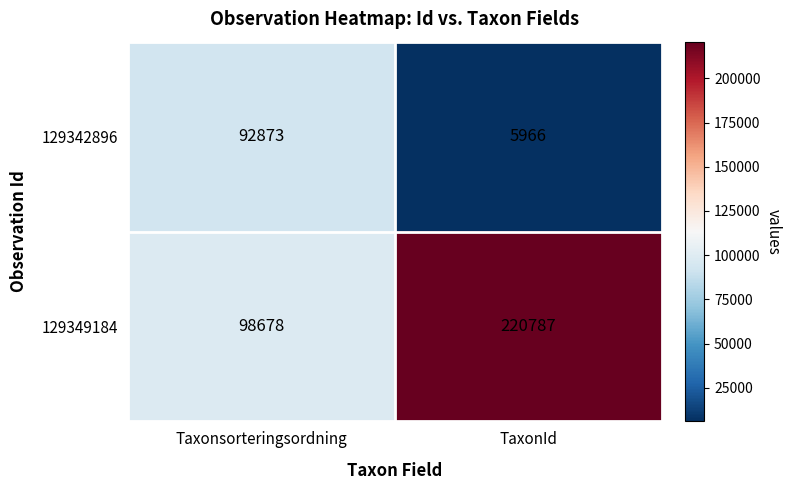

Which series has the largest range (max minus min)?

129349184